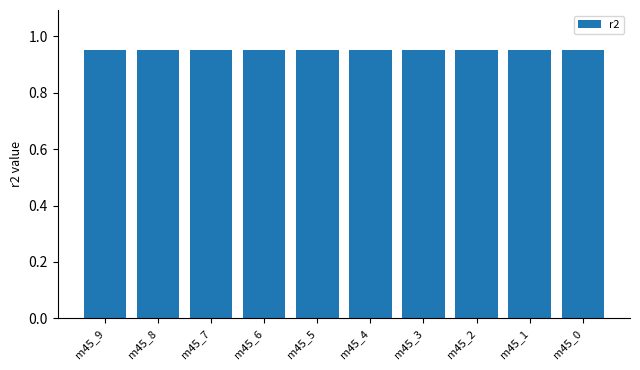

How many bars are there in total?

10